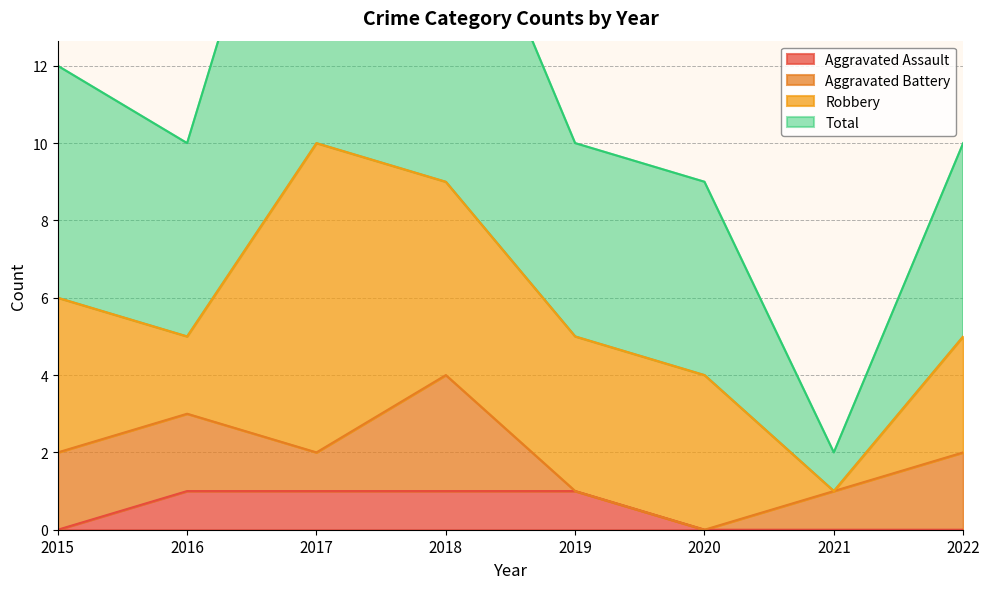

What is the lowest value of the Total series?

2